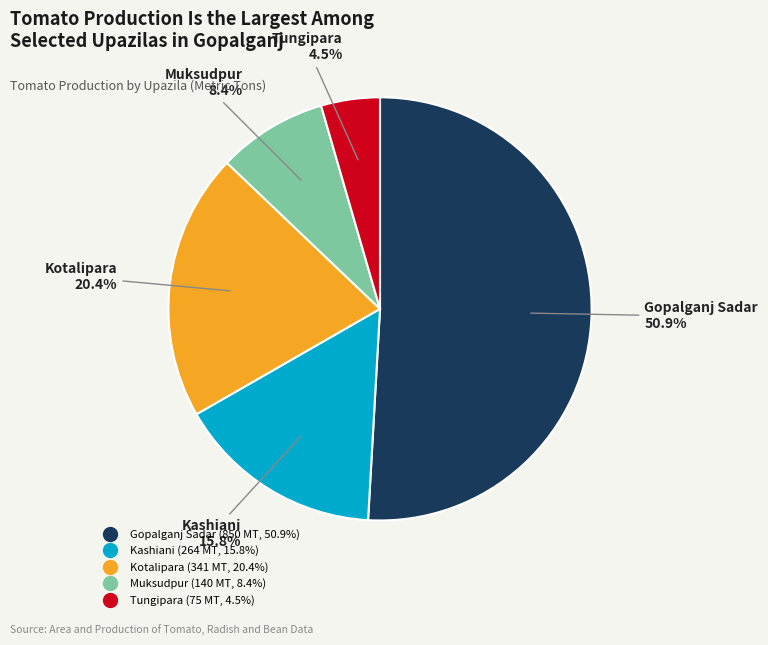

How many segments does this pie chart have?

5